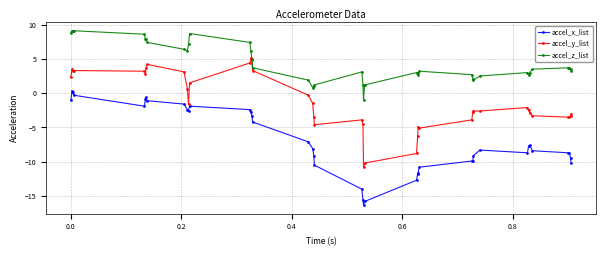

How many series are shown in this chart?

3